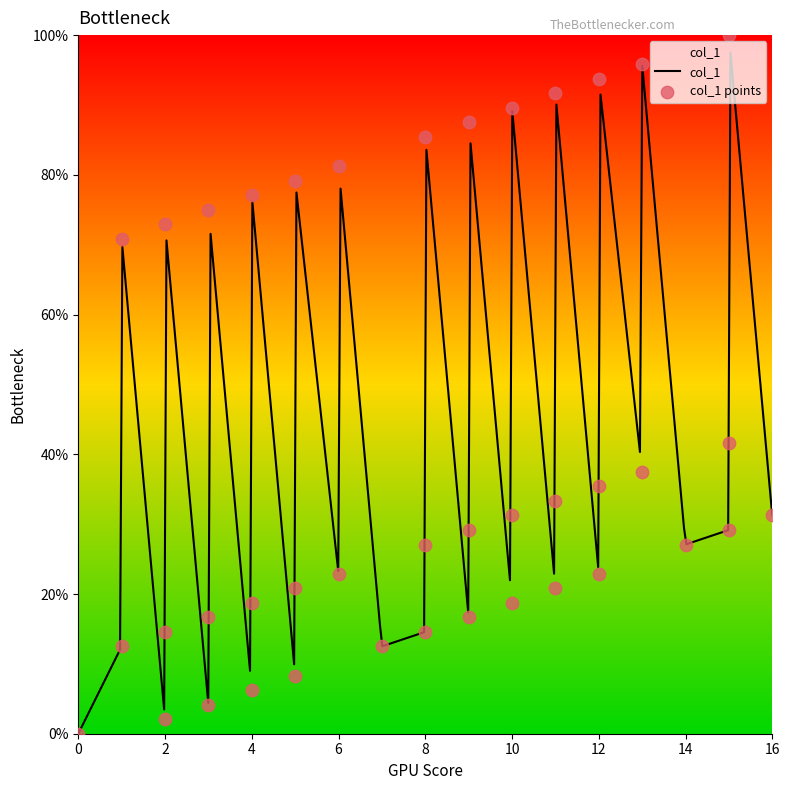

Between 1 and 8, which is larger?

1